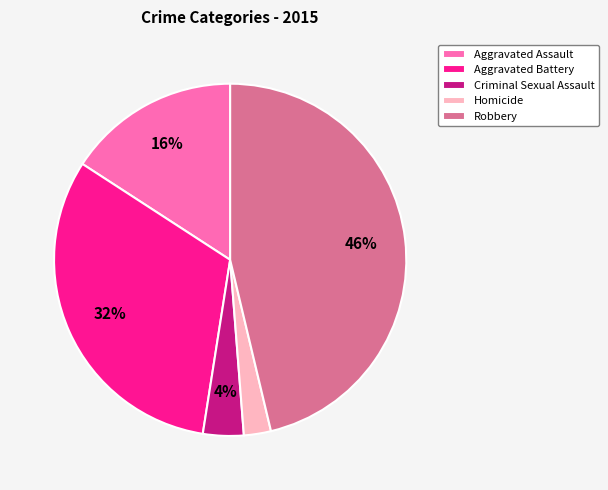

What is the smallest slice in the pie chart?

Homicide